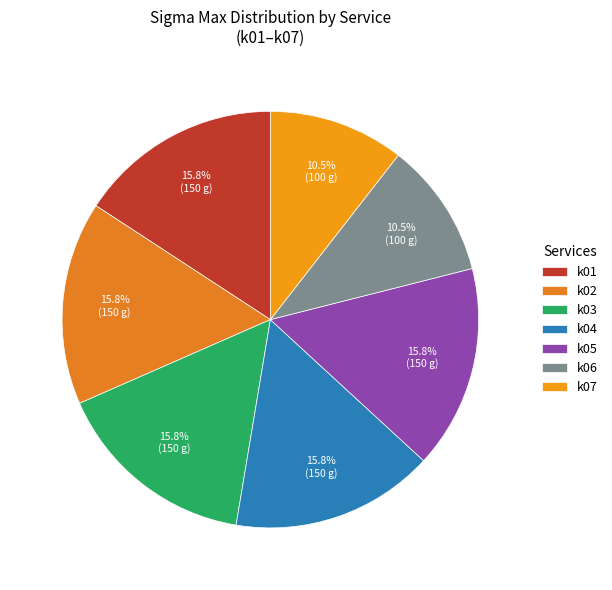

What is the smallest slice in the pie chart?

k06